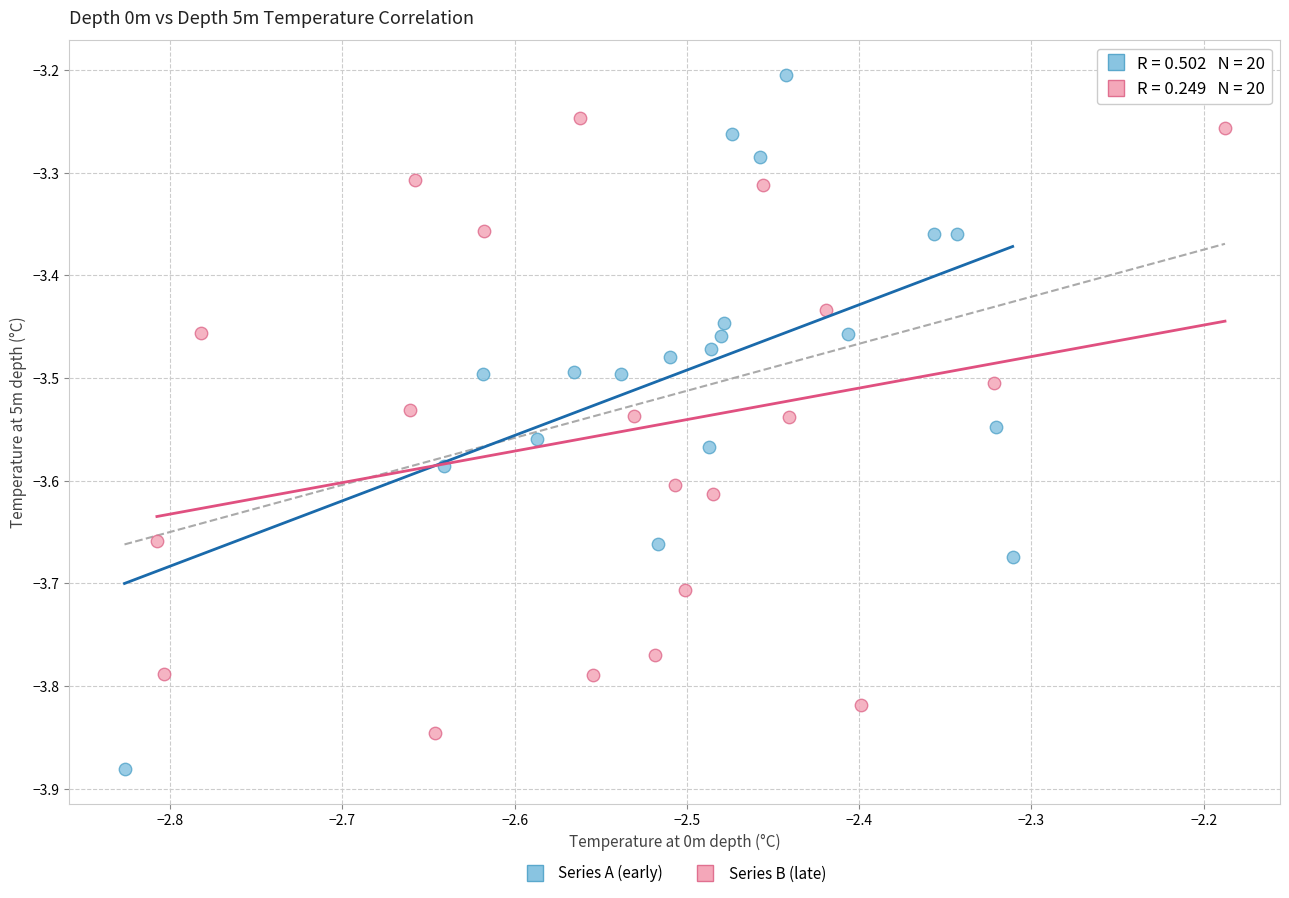

What are all the series names shown in the legend?

Series A (early), Series B (late)